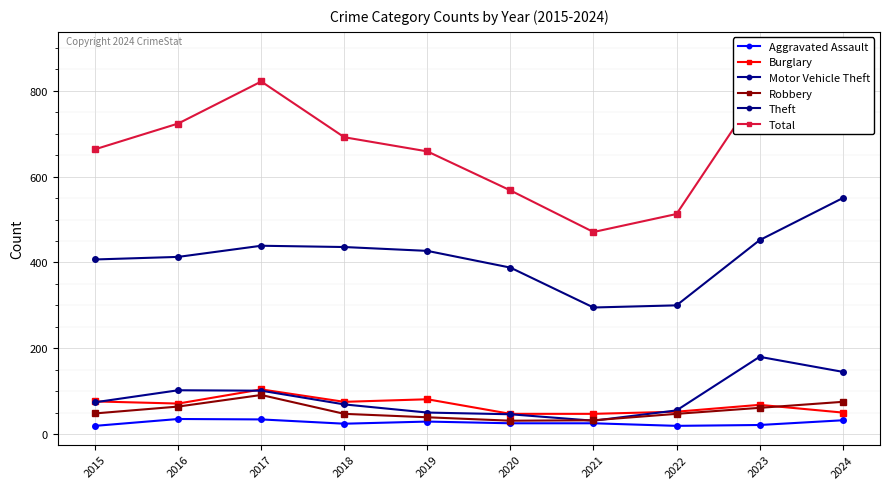

How many interior local peaks does the Total series have?

1